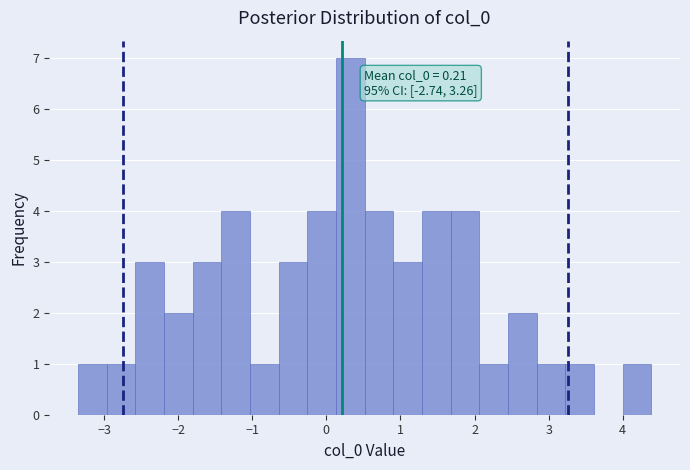

Around what value on the x-axis is the tallest bar? Give the approximate position of its centre, as read against the axis.

0.3